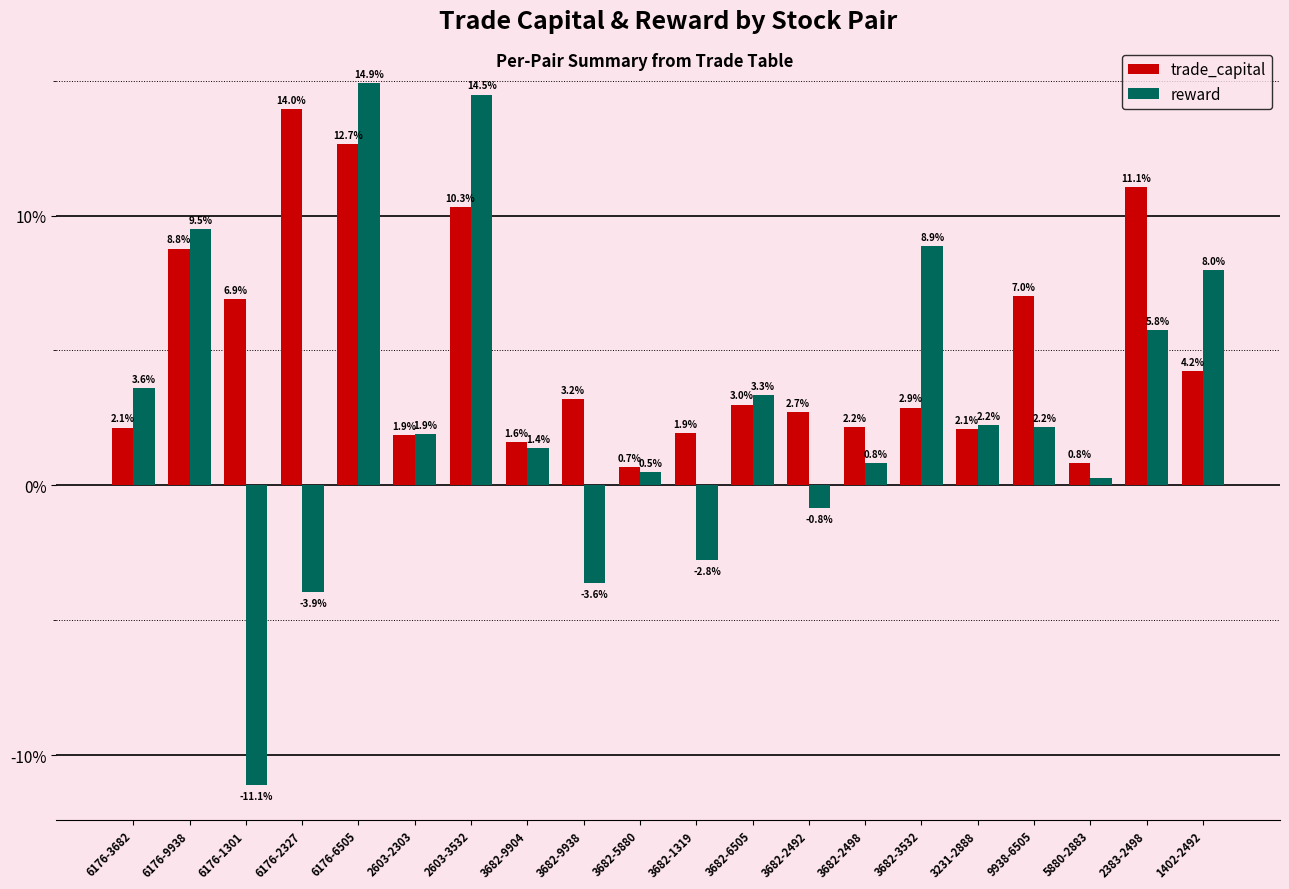

Is it true that reward equals 14.9 at 6176-6505?

True